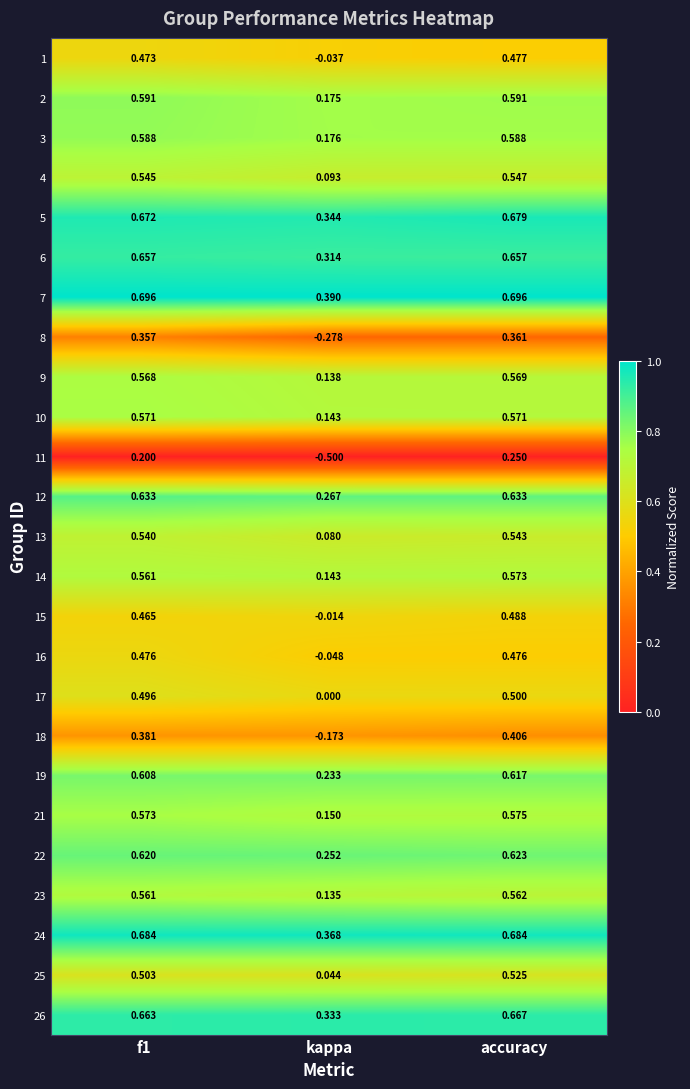

Which category has the lowest value across all series?

kappa